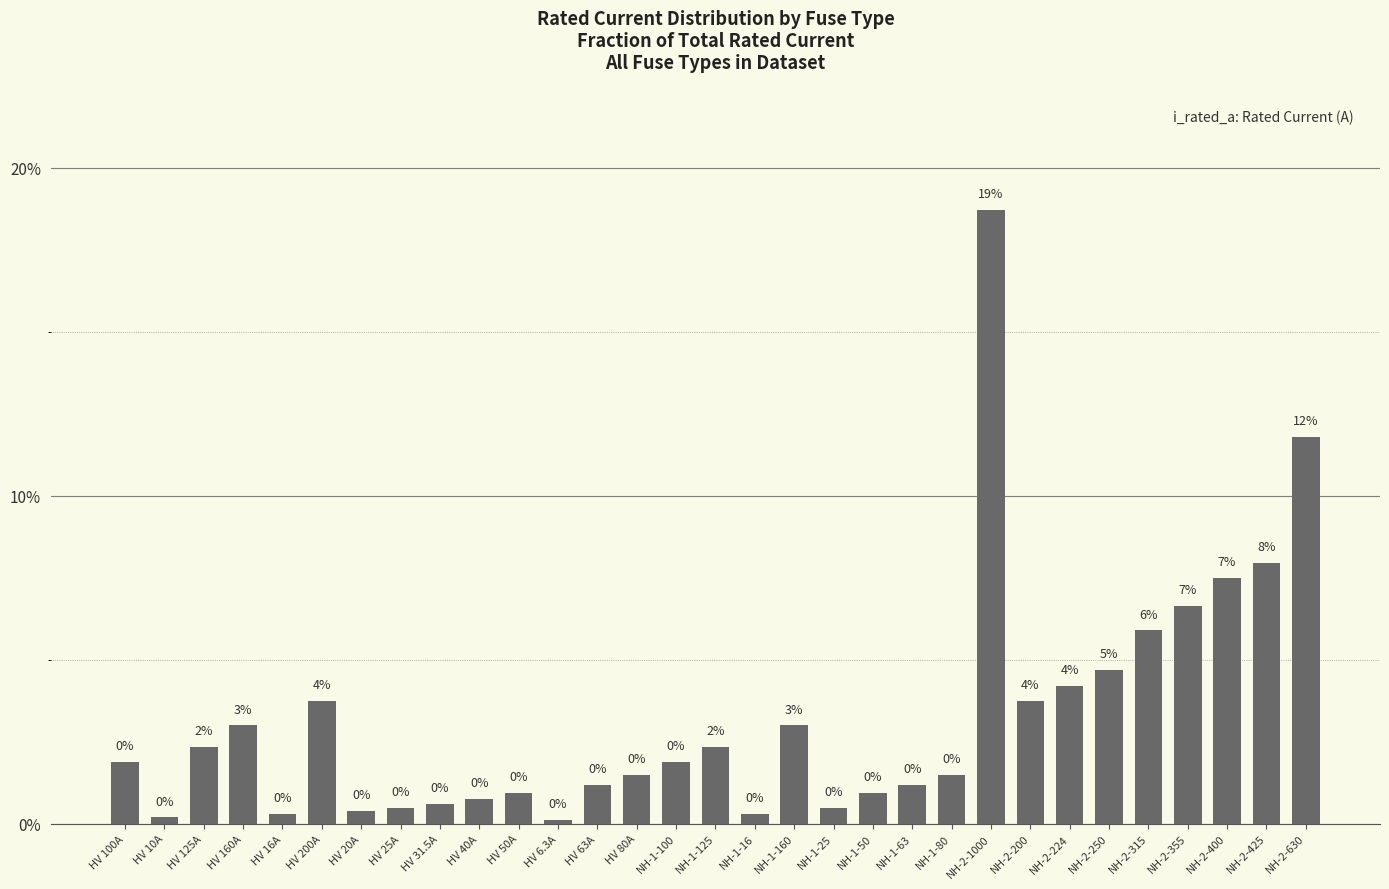

What is the difference between the values at HV 16A and NH-2-224?

3.9